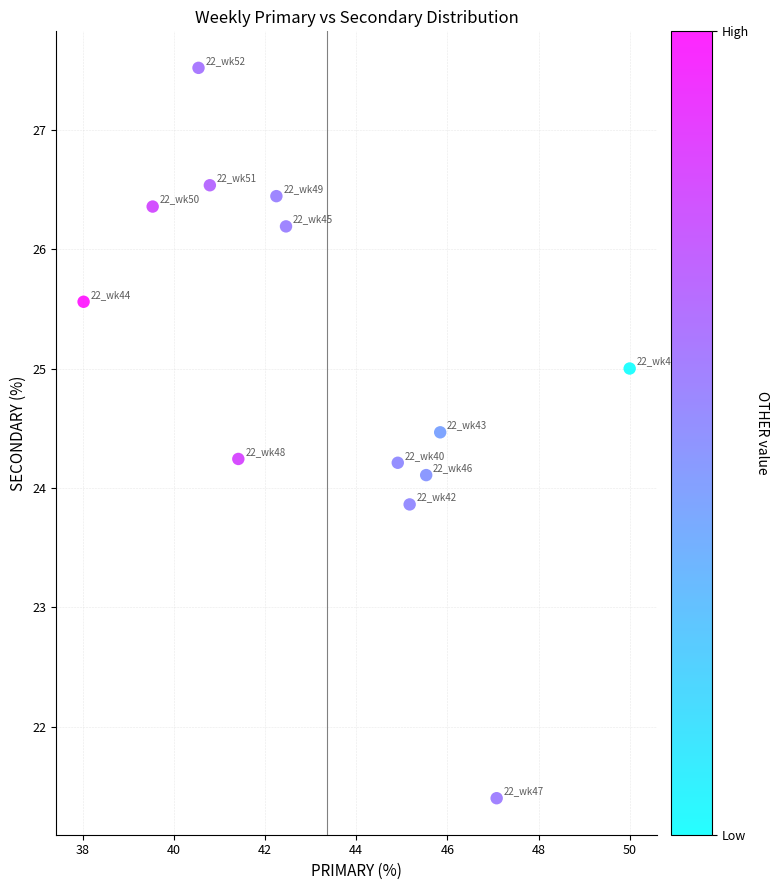

What is the range of X values (max minus min)?

12.0